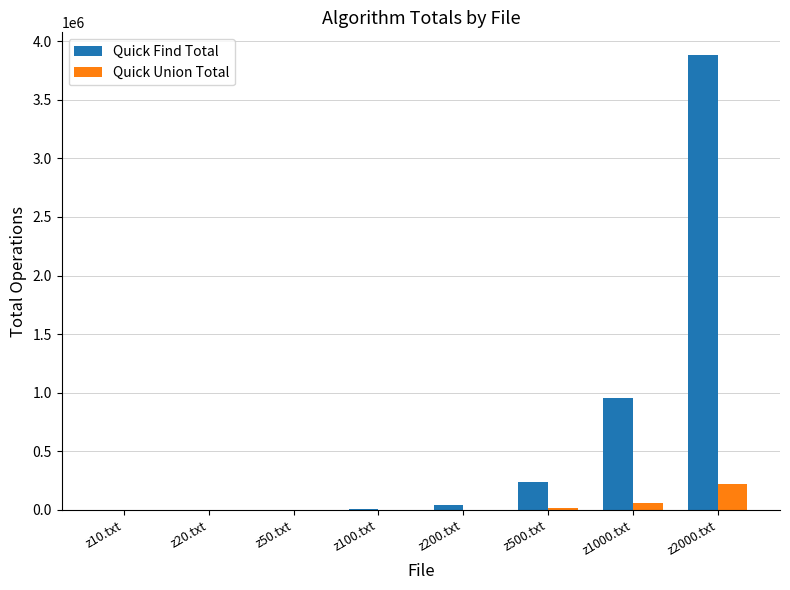

At which category does the chart reach its peak across all series?

z2000.txt